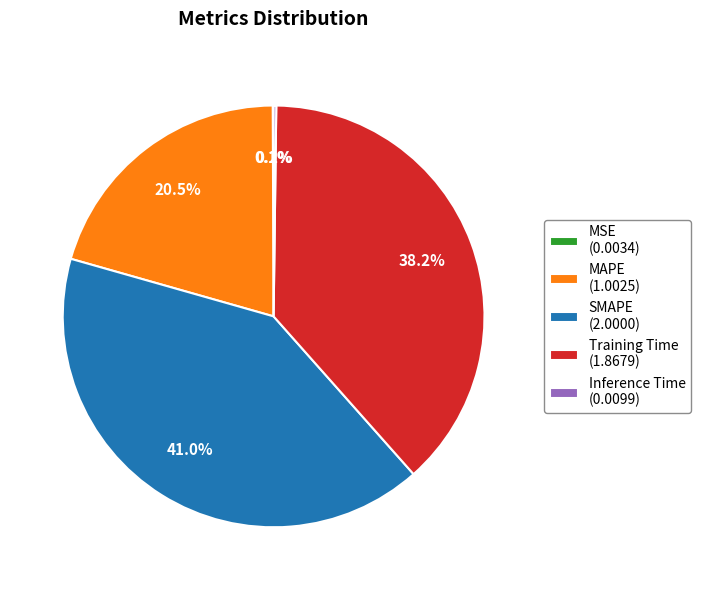

Does SMAPE (2.0000) account for over 50% of the chart?

No